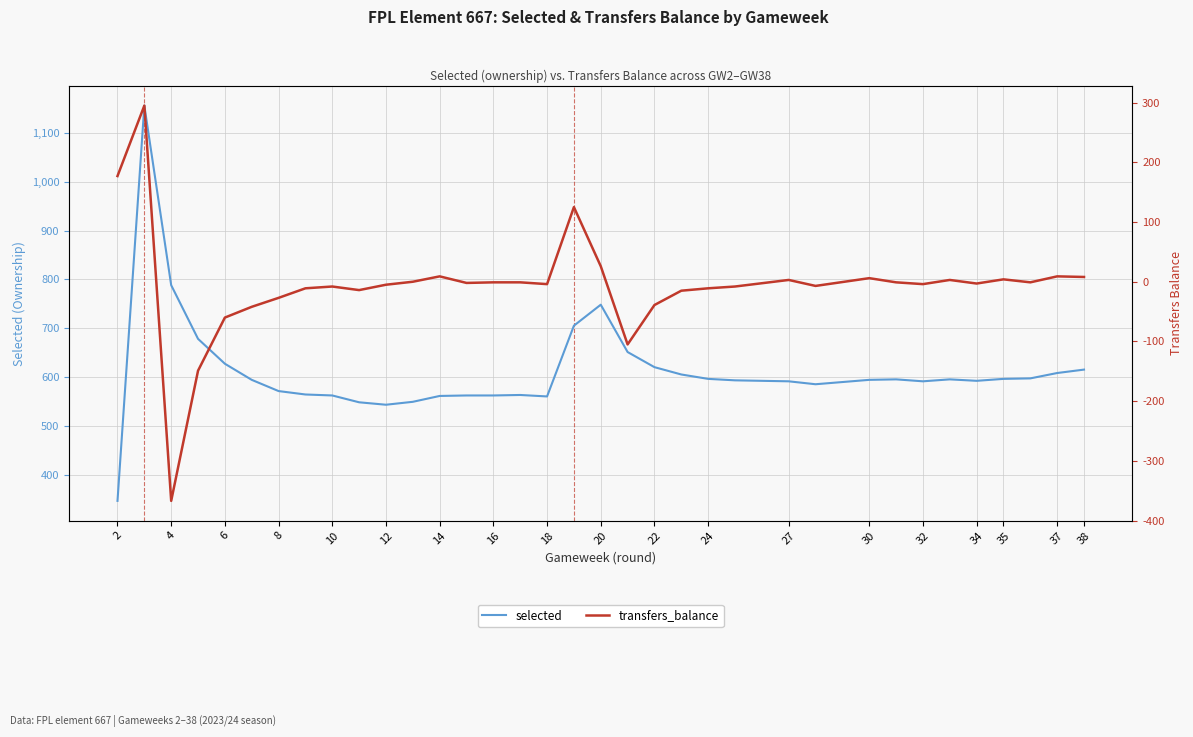

What is the value of the transfers_balance point at the 6th from the left?

-42